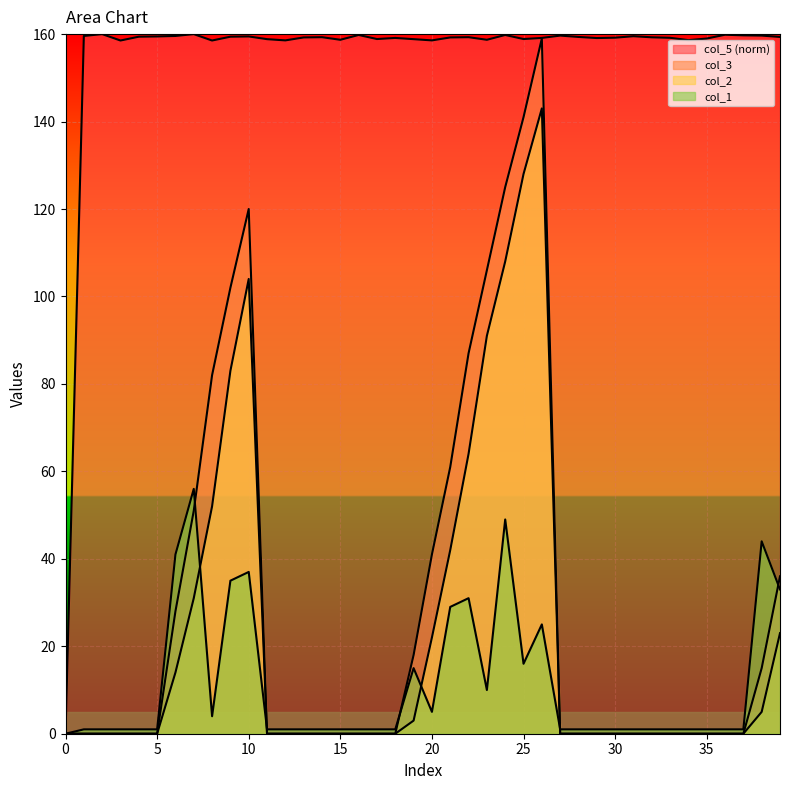

At which category does the chart reach its peak across all series?

2